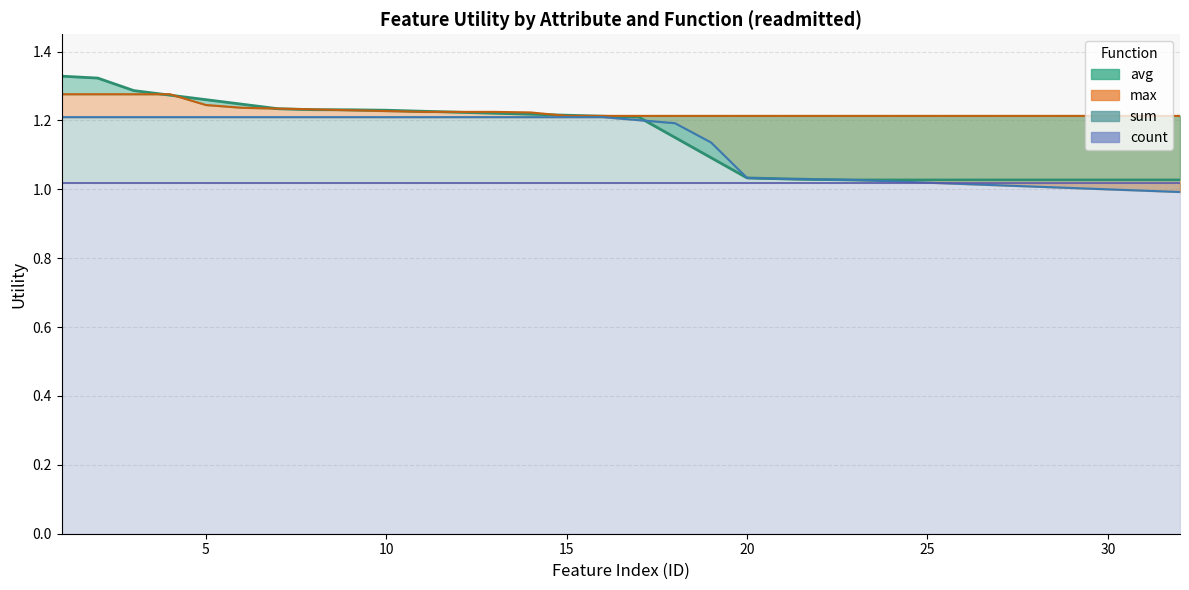

The value of sum (line) at 25 is 0.7. True or false?

False